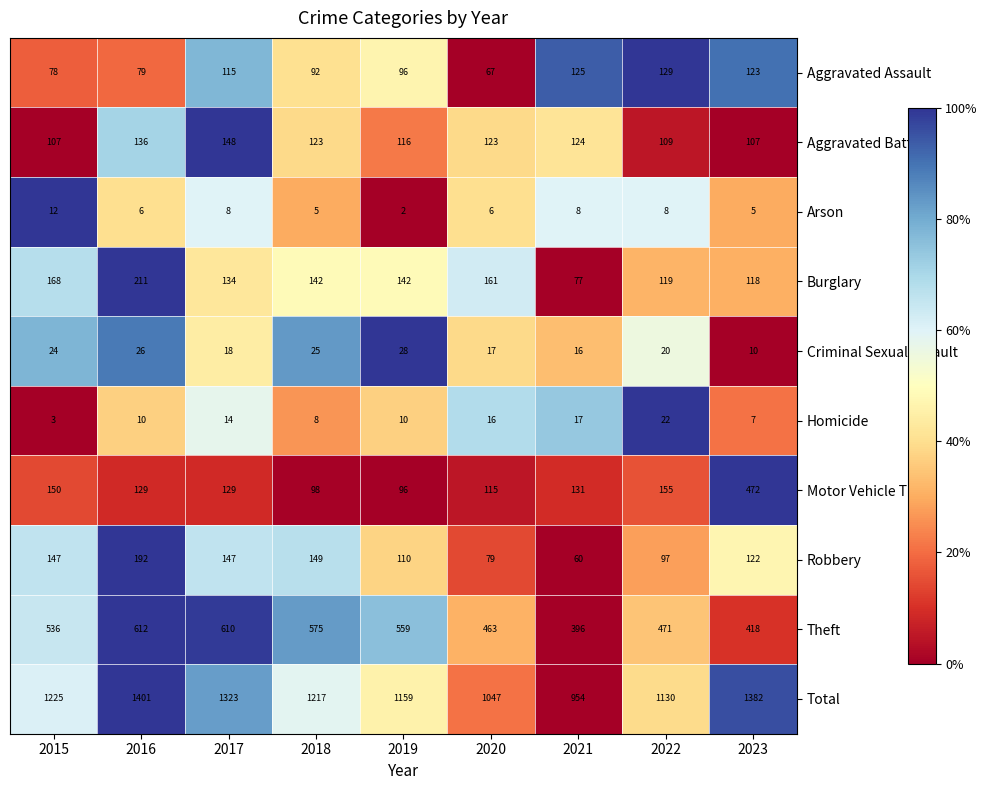

How many values in the Aggravated Assault series are below 96?

4